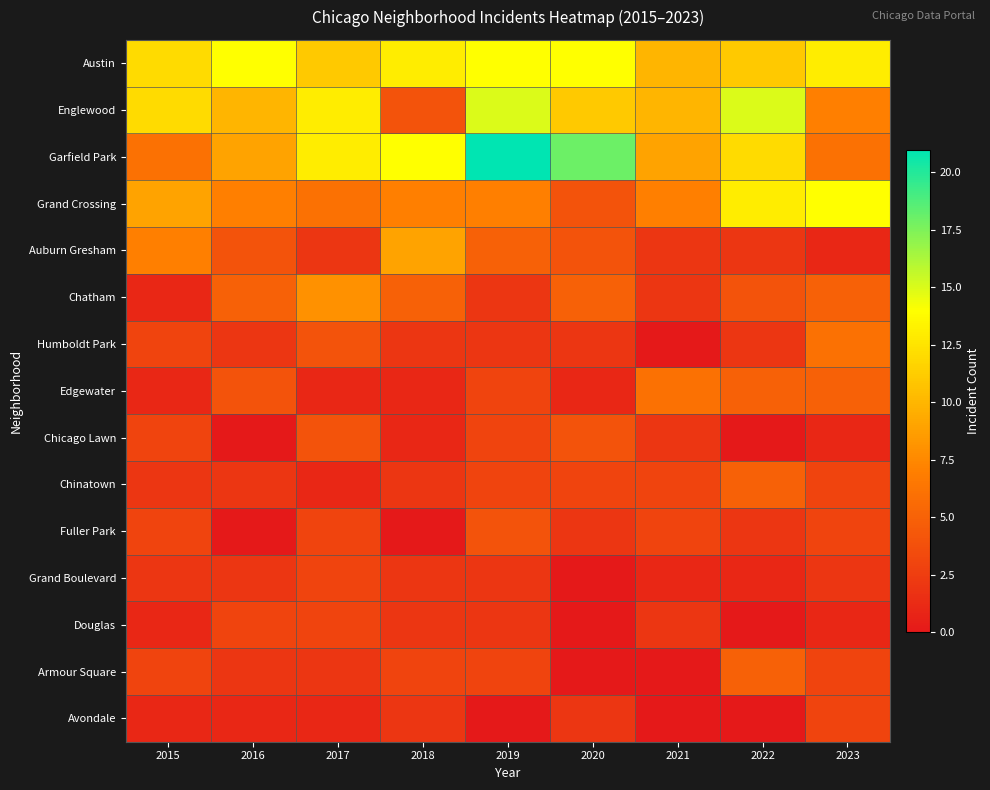

Reading left to right, what are all the values shown in this chart?

Austin: 2015=12	2016=14	2017=11	2018=13	2019=14	2020=14	2021=10	2022=11	2023=13
Englewood: 2015=12	2016=10	2017=13	2018=4	2019=15	2020=11	2021=10	2022=15	2023=7
Garfield Park: 2015=6	2016=9	2017=13	2018=14	2019=21	2020=18	2021=9	2022=12	2023=6
Grand Crossing: 2015=9	2016=7	2017=6	2018=7	2019=7	2020=4	2021=7	2022=13	2023=14
Auburn Gresham: 2015=7	2016=4	2017=2	2018=9	2019=5	2020=4	2021=2	2022=2	2023=1
Chatham: 2015=1	2016=5	2017=8	2018=5	2019=2	2020=5	2021=2	2022=4	2023=5
Humboldt Park: 2015=3	2016=2	2017=4	2018=2	2019=2	2020=2	2021=0	2022=2	2023=6
Edgewater: 2015=1	2016=4	2017=1	2018=1	2019=3	2020=1	2021=6	2022=5	2023=5
Chicago Lawn: 2015=3	2016=0	2017=4	2018=1	2019=3	2020=4	2021=2	2022=0	2023=1
Chinatown: 2015=2	2016=2	2017=1	2018=2	2019=3	2020=3	2021=3	2022=5	2023=3
Fuller Park: 2015=3	2016=0	2017=3	2018=0	2019=4	2020=2	2021=3	2022=2	2023=3
Grand Boulevard: 2015=2	2016=2	2017=3	2018=2	2019=2	2020=0	2021=1	2022=1	2023=2
Douglas: 2015=1	2016=3	2017=3	2018=2	2019=2	2020=0	2021=2	2022=0	2023=1
Armour Square: 2015=3	2016=2	2017=2	2018=3	2019=3	2020=0	2021=0	2022=5	2023=3
Avondale: 2015=1	2016=1	2017=1	2018=2	2019=0	2020=2	2021=0	2022=0	2023=3